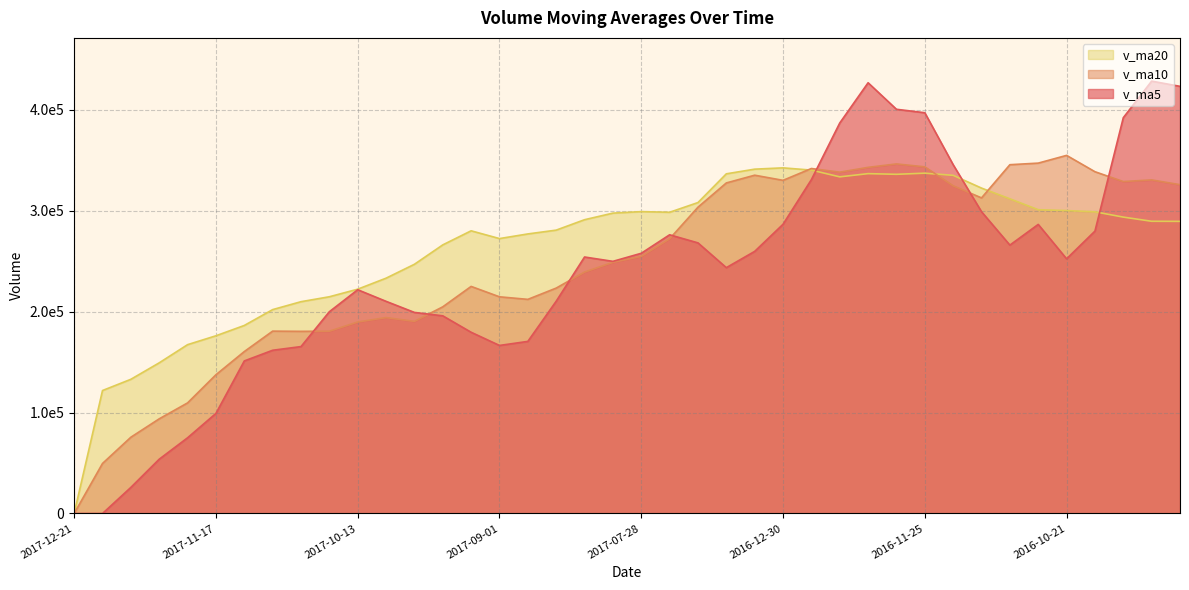

At which category does v_ma5 reach its first local valley?

2017-09-01